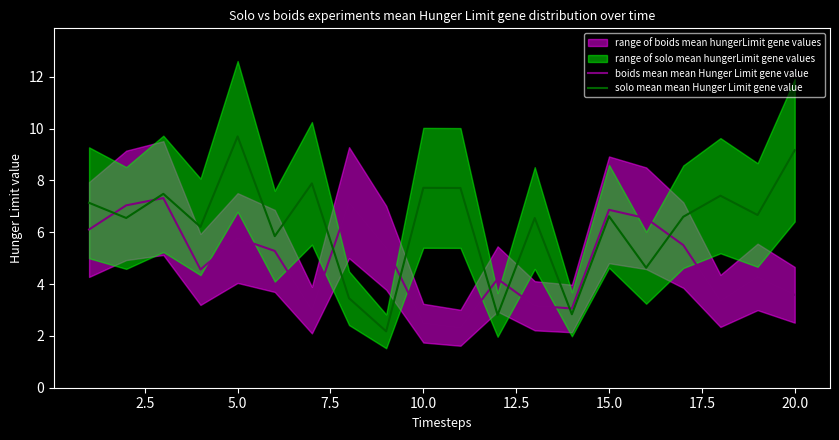

The boids mean mean Hunger Limit gene value series shows 5.8 at 5.0. True or false?

True